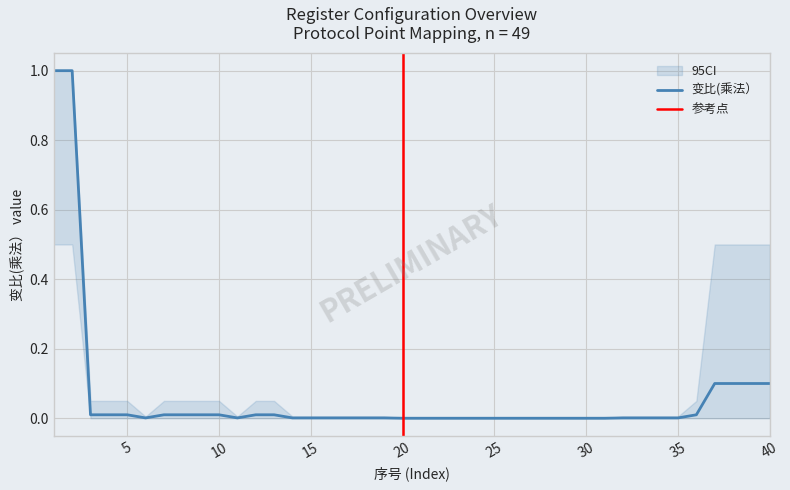

Which category has the lowest value across all series?

20